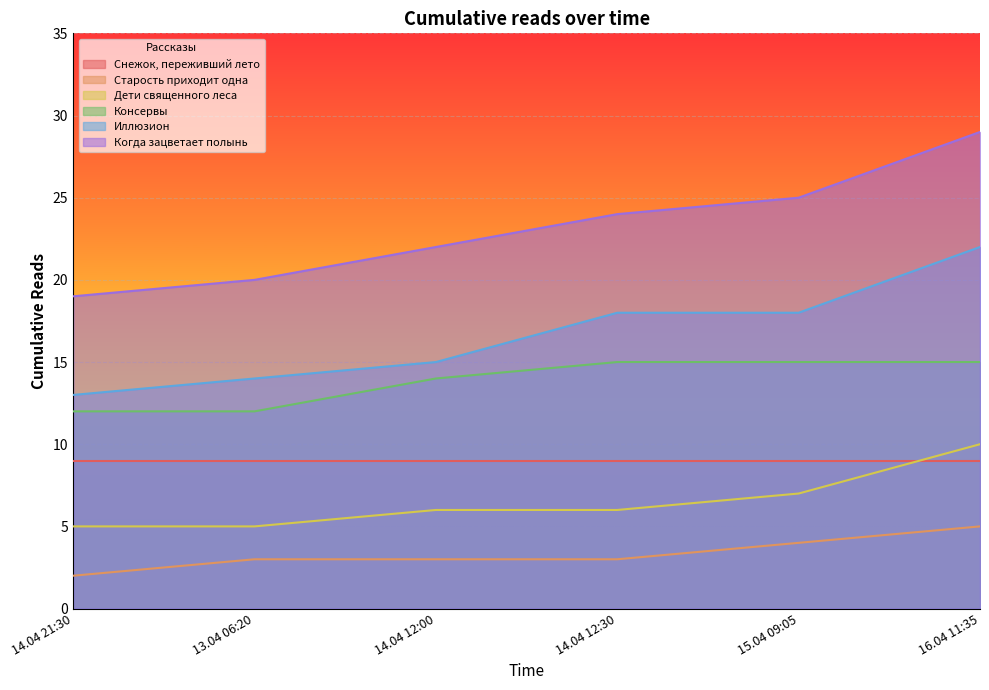

At 16.04 11:35, list the series in order from smallest to largest.

Старость приходит одна, Снежок, переживший лето, Дети священного леса, Консервы, Иллюзион, Когда зацветает полынь